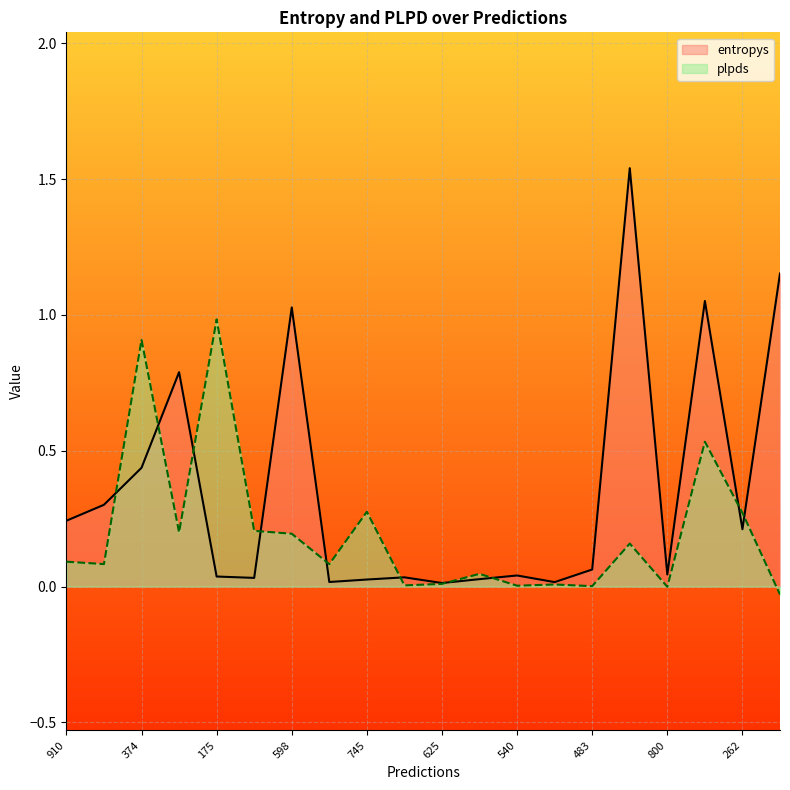

Which series has the widest spread of values?

entropys